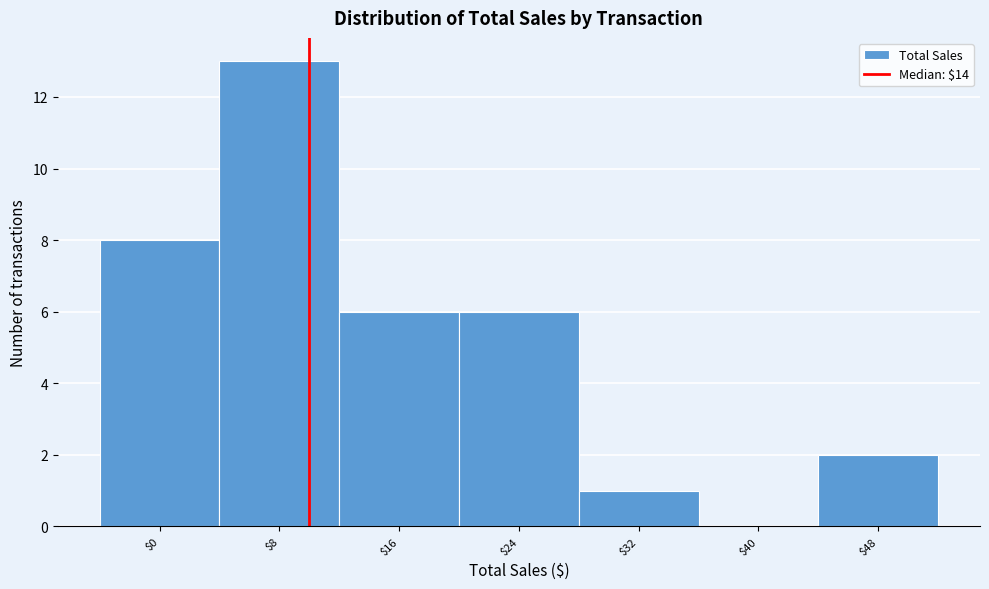

What is the approximate value at $24?

6